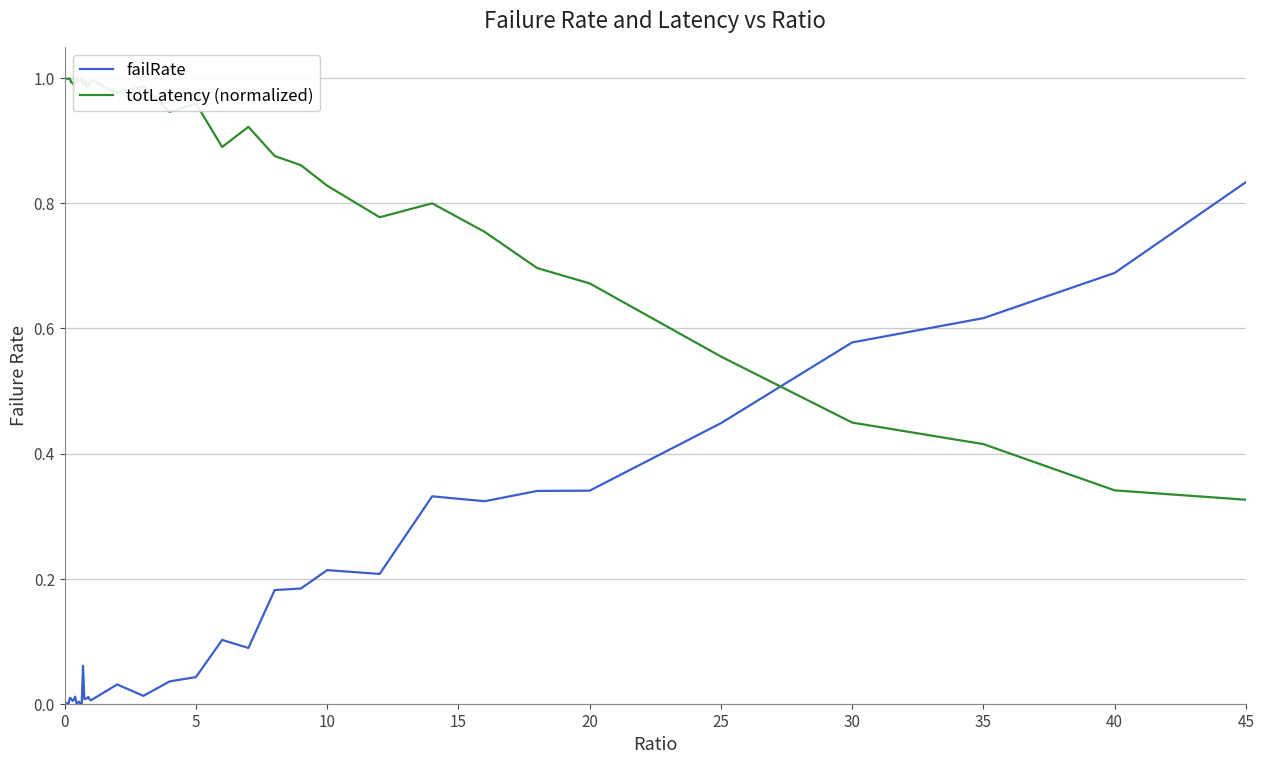

List the series in order of their overall mean, lowest first.

failRate, totLatency (normalized)